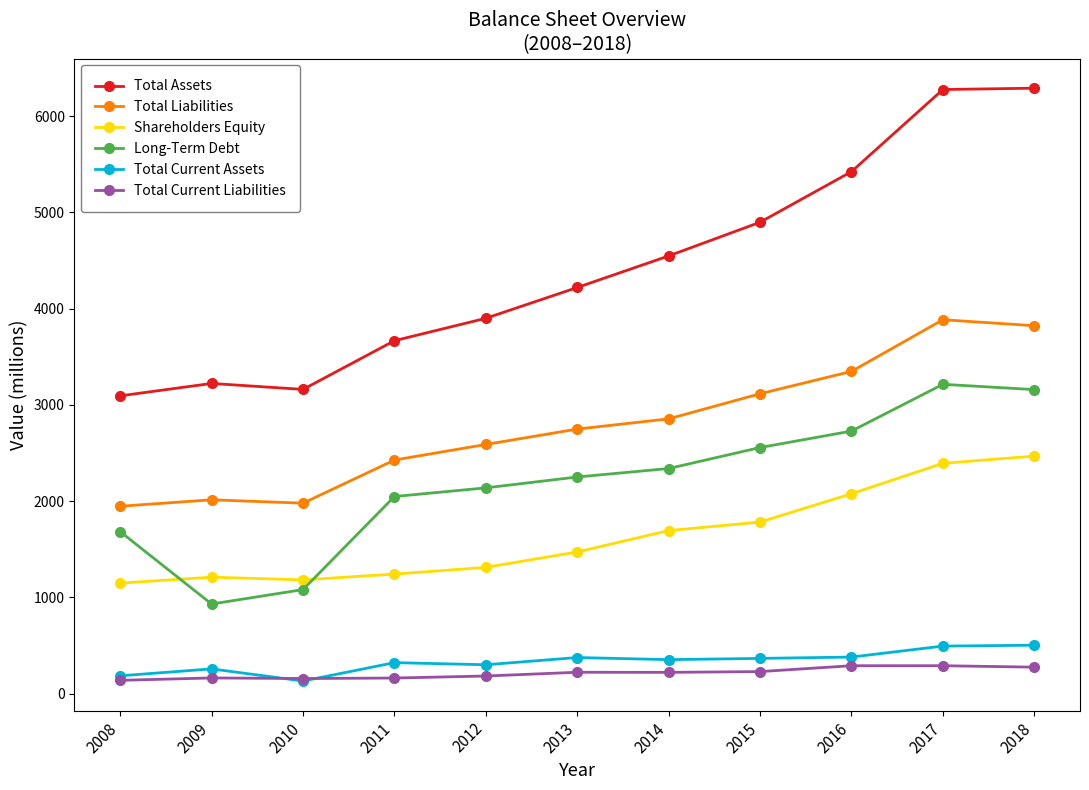

The Total Current Assets series shows 118 at 2017. True or false?

False